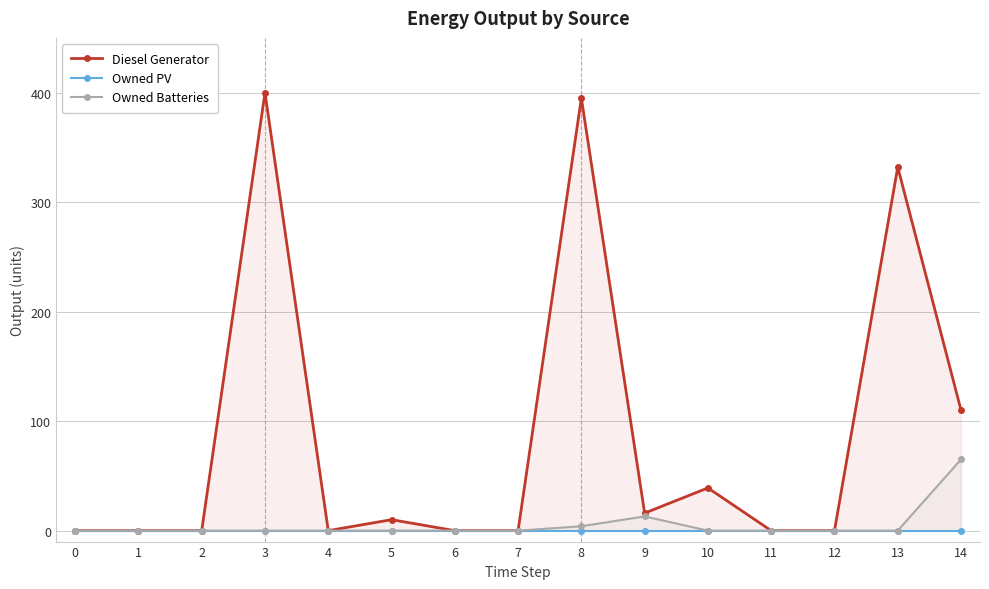

What is the value of the Diesel Generator point at the 9th from the left?

395